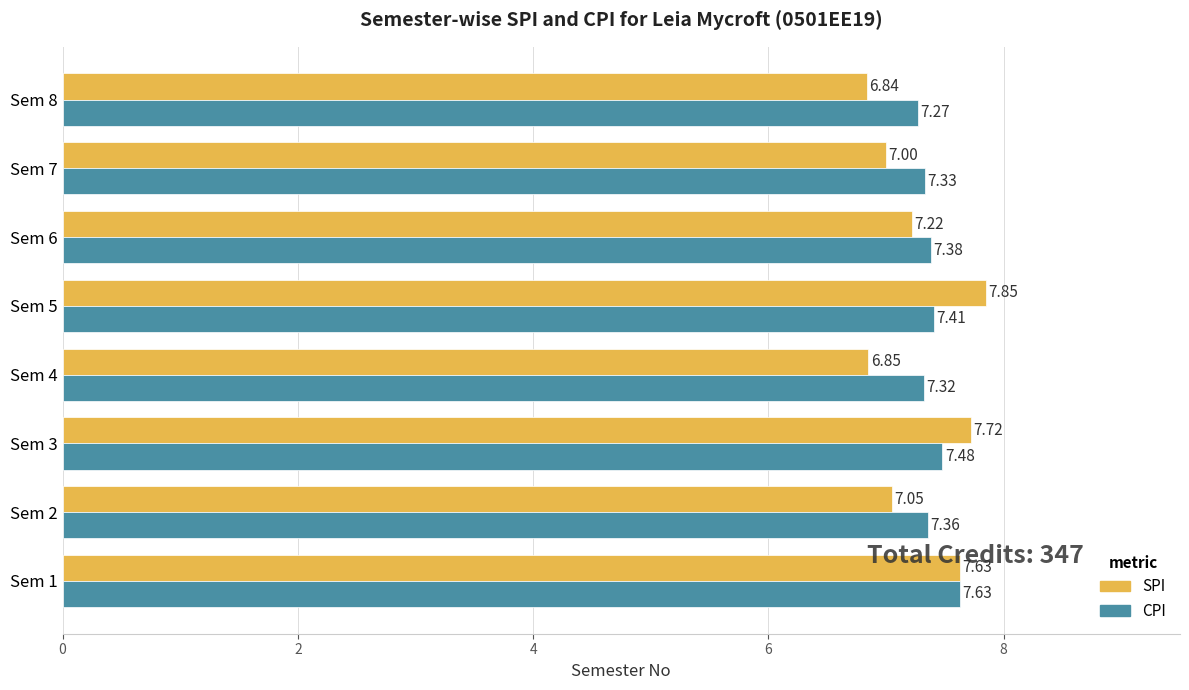

What is the total value across all series at Sem 5?

15.3